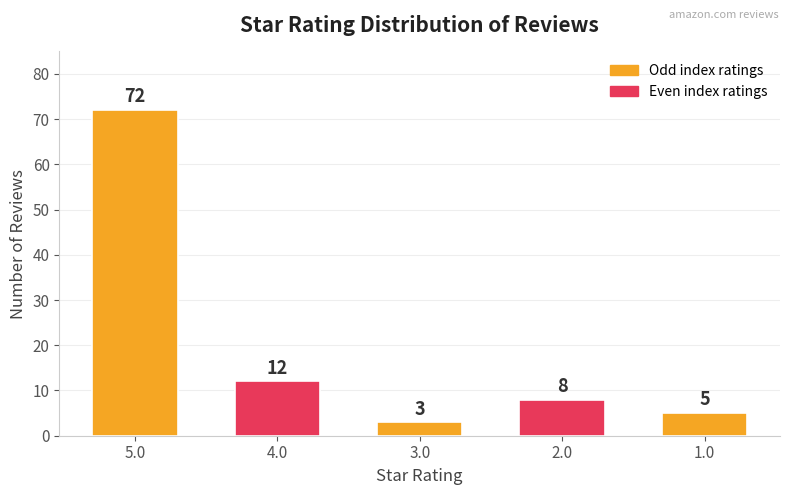

Reading right to left, what are all the values shown in this chart?

5	8	3	12	72